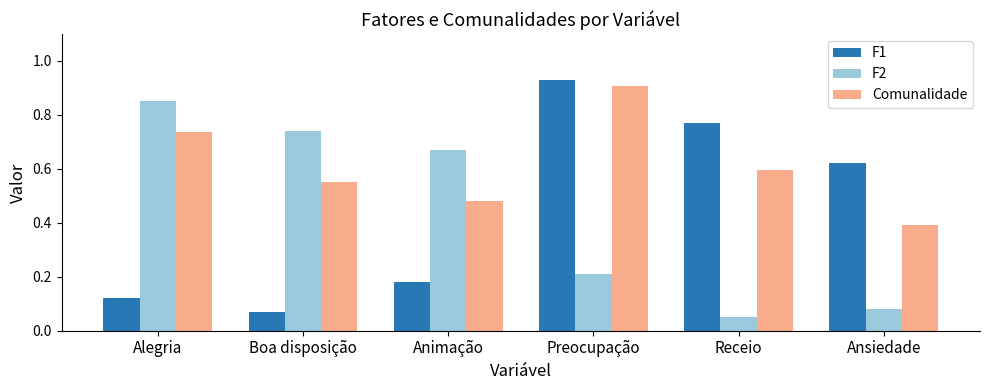

What is the average value of the F1 series?

0.4